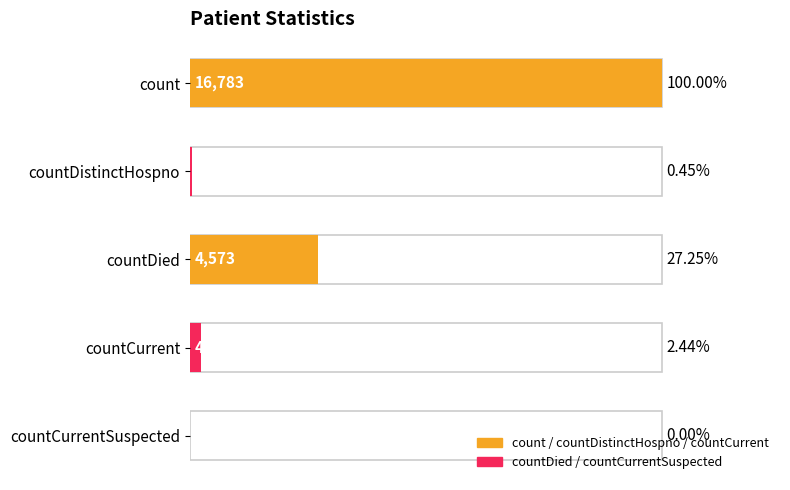

Are the bars horizontal?

Yes